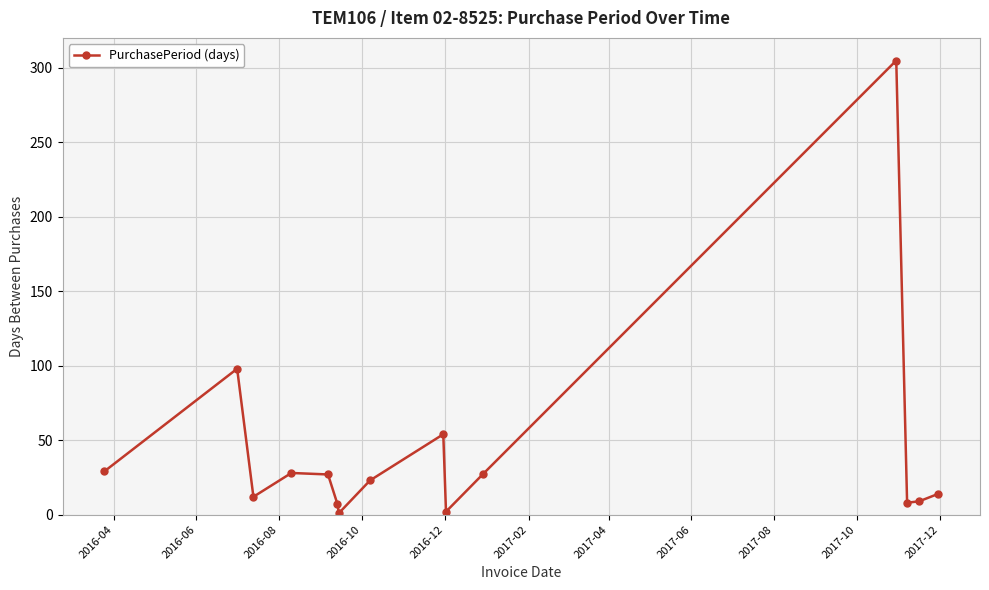

What is the maximum value shown in the chart?

305